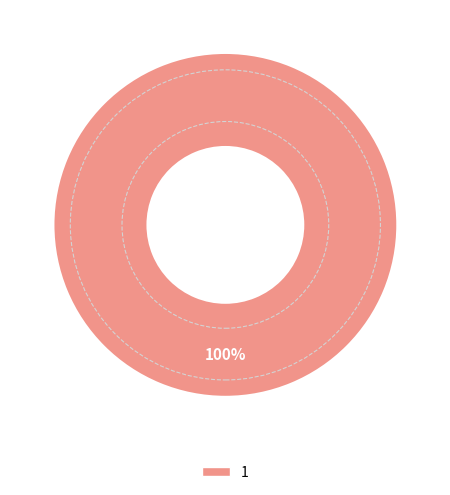

Does any single category account for the majority?

Yes